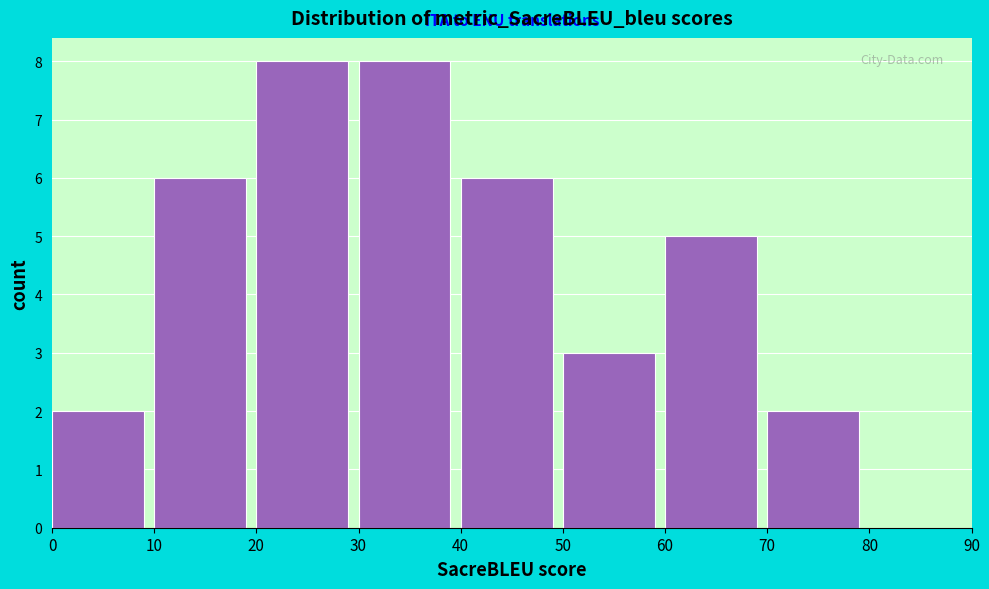

How tall is the bar that spans 70 to 80 on the x-axis? The values are not printed on the chart, so give them approximately, as read against the axis.

2